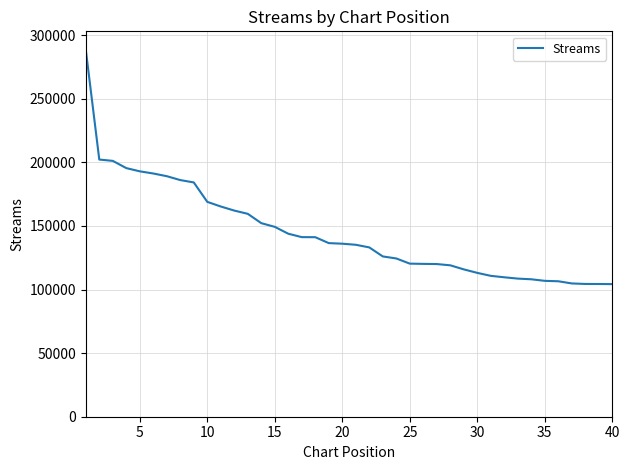

What is the difference between the maximum and minimum values?

184379